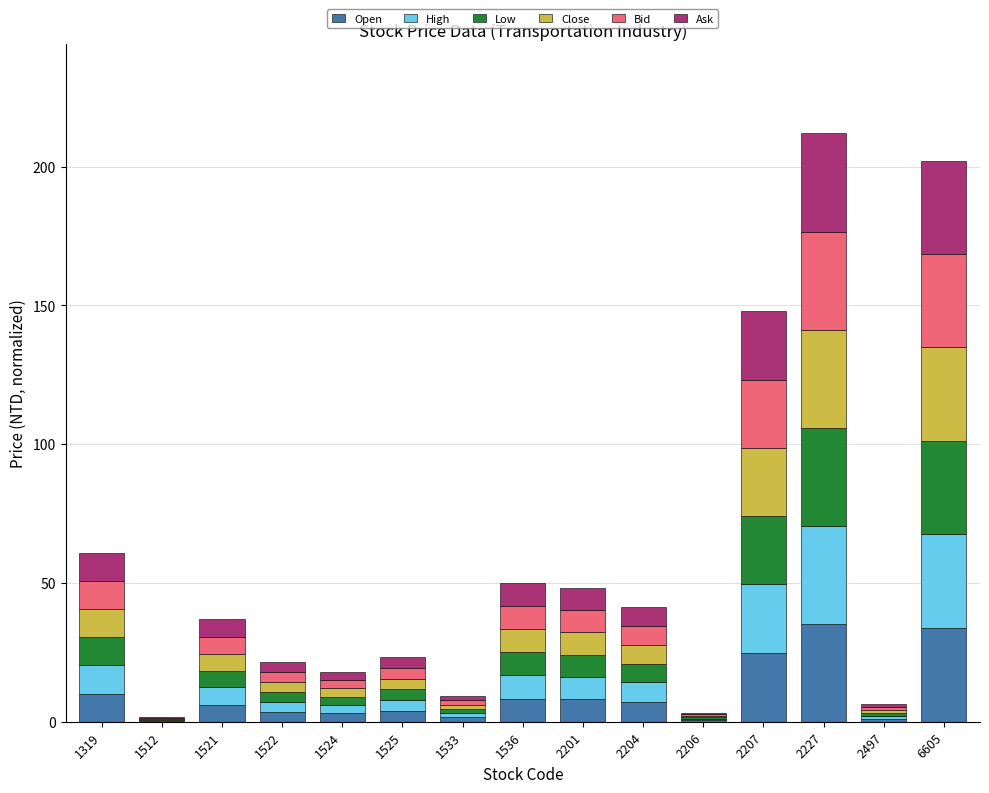

True or false: Open has a value of 1.6 at 1533.

True